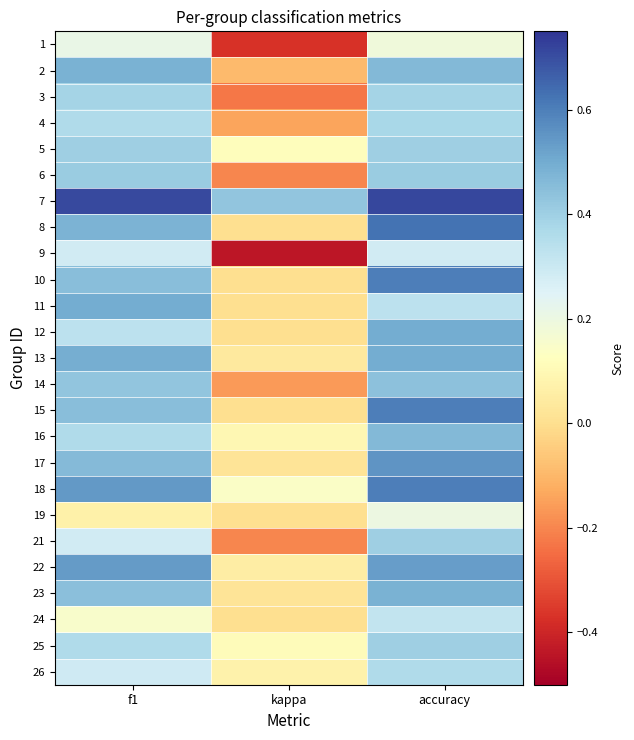

Which series changed the most between f1 and accuracy?

11